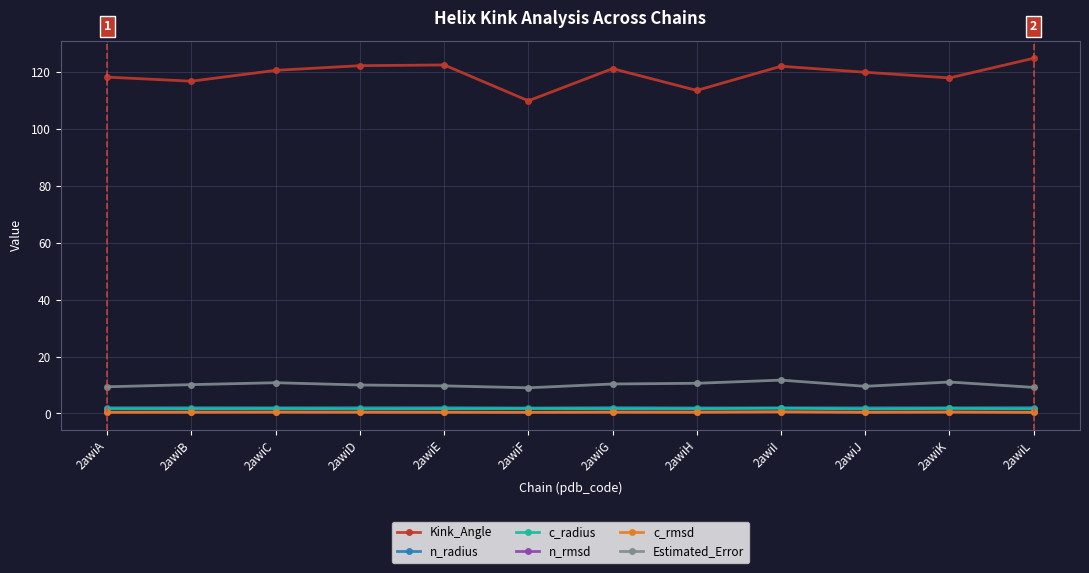

Which series has the largest range (max minus min)?

Kink_Angle